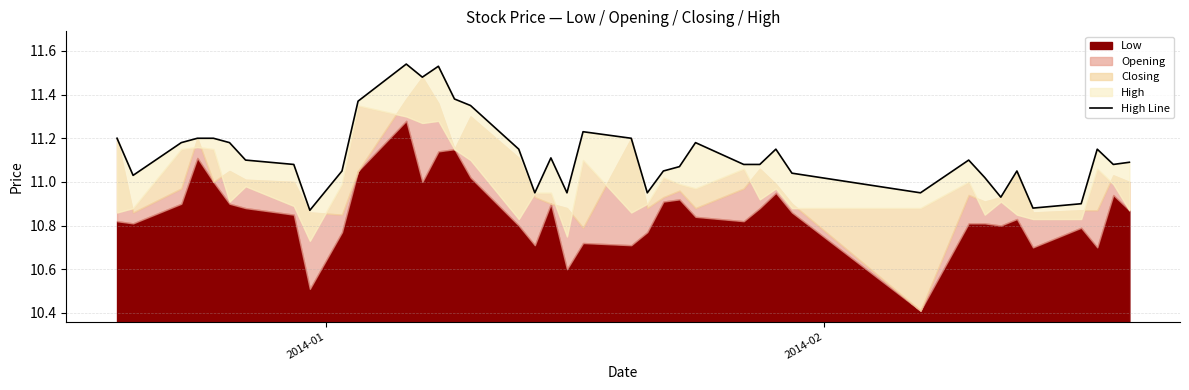

What is the greatest value displayed?

11.5